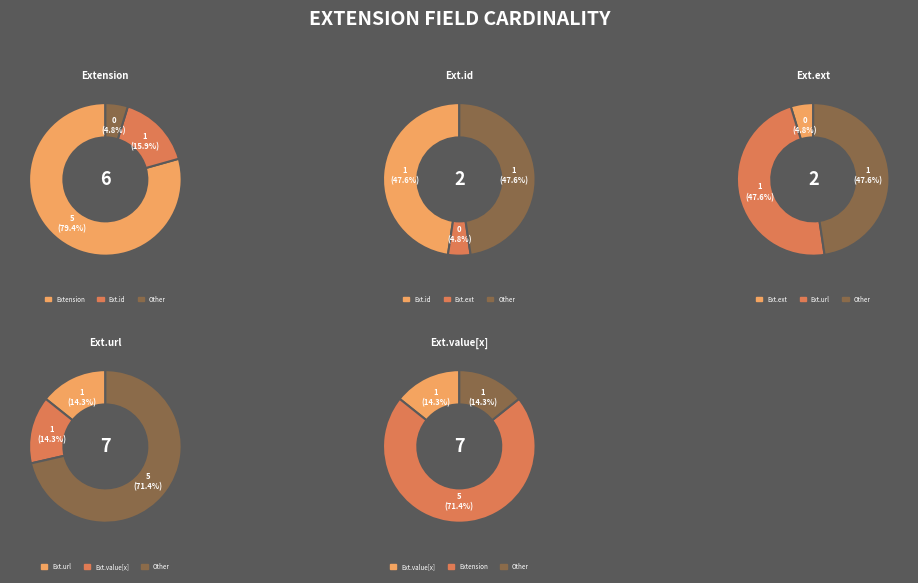

Between Extension.value[x] and Extension.id, which is larger?

Extension.value[x]